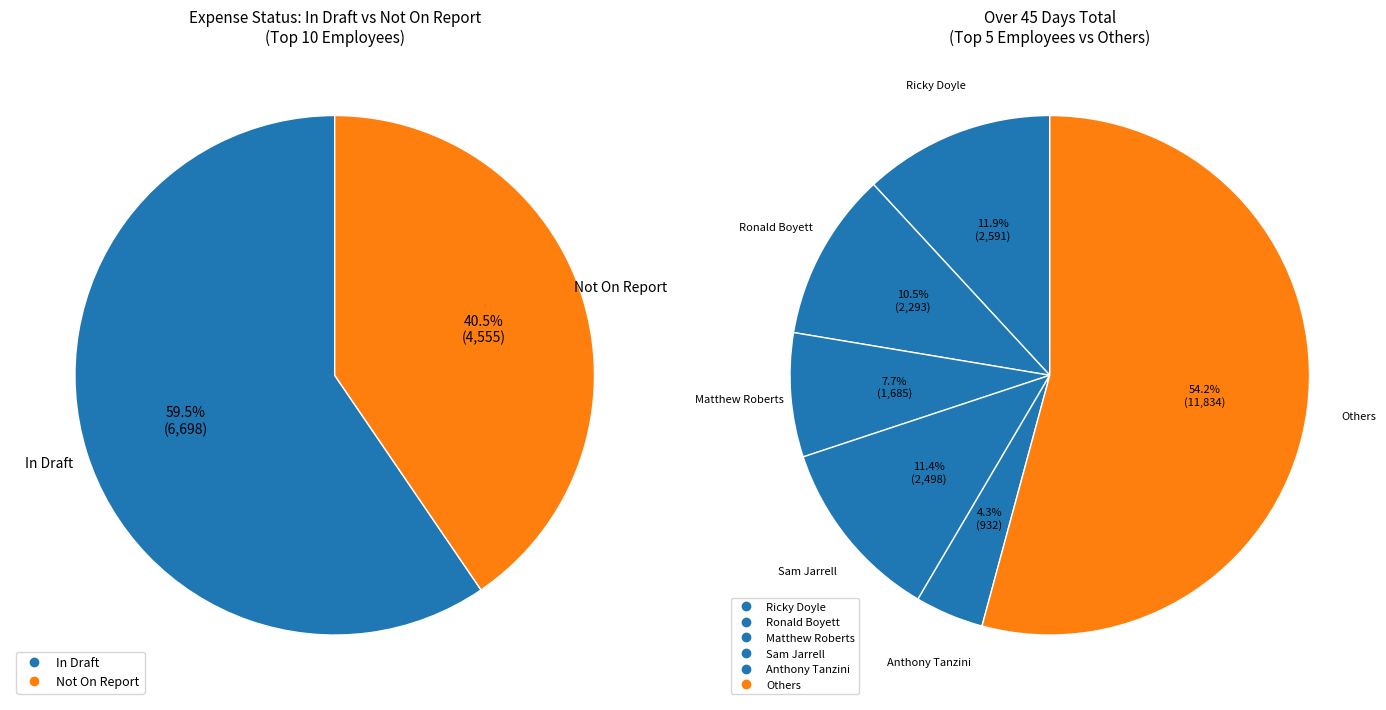

Does Matthew Roberts represent more than half of the total?

No